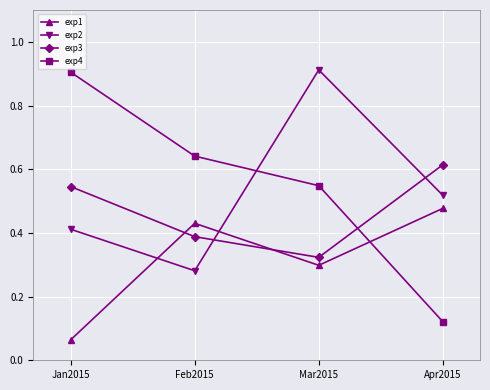

Rank the categories by exp3 value from highest to lowest.

Apr2015, Jan2015, Feb2015, Mar2015